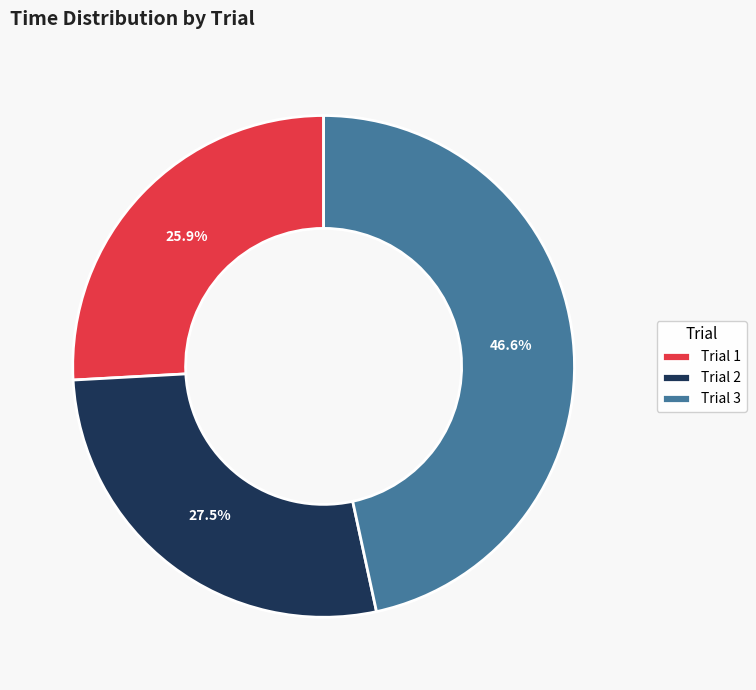

The Trial 1 slice represents 26% of the pie. True or false?

True